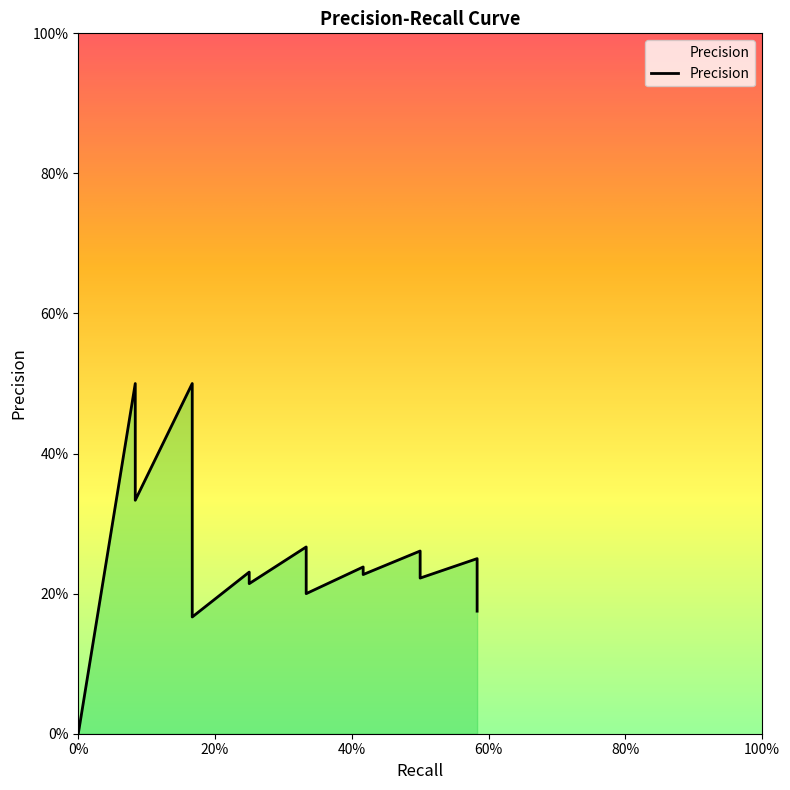

Which label corresponds to the largest value in the chart?

0.08333333333333333